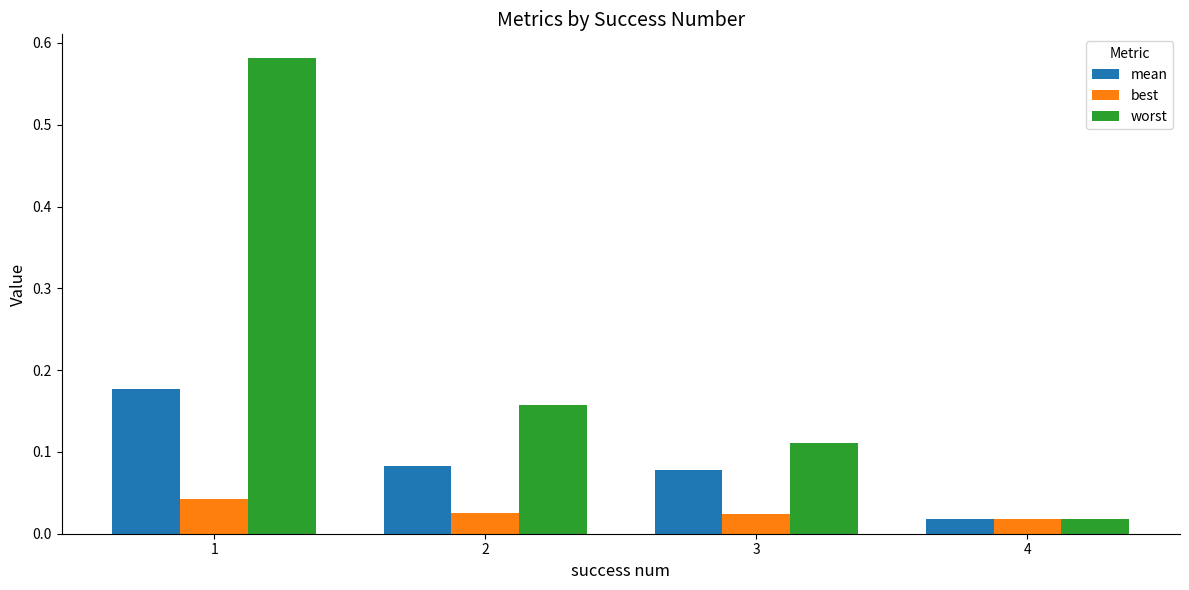

Count the best values in the range 0 to 1.

4